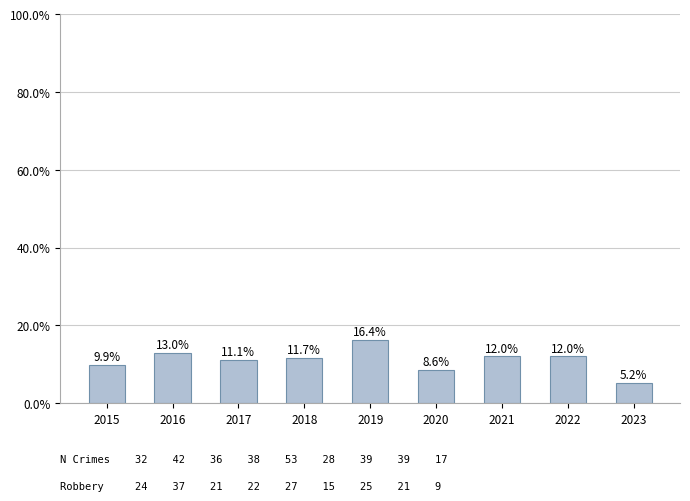

What is the ratio of the value at 2022 to the value at 2020?

1.4